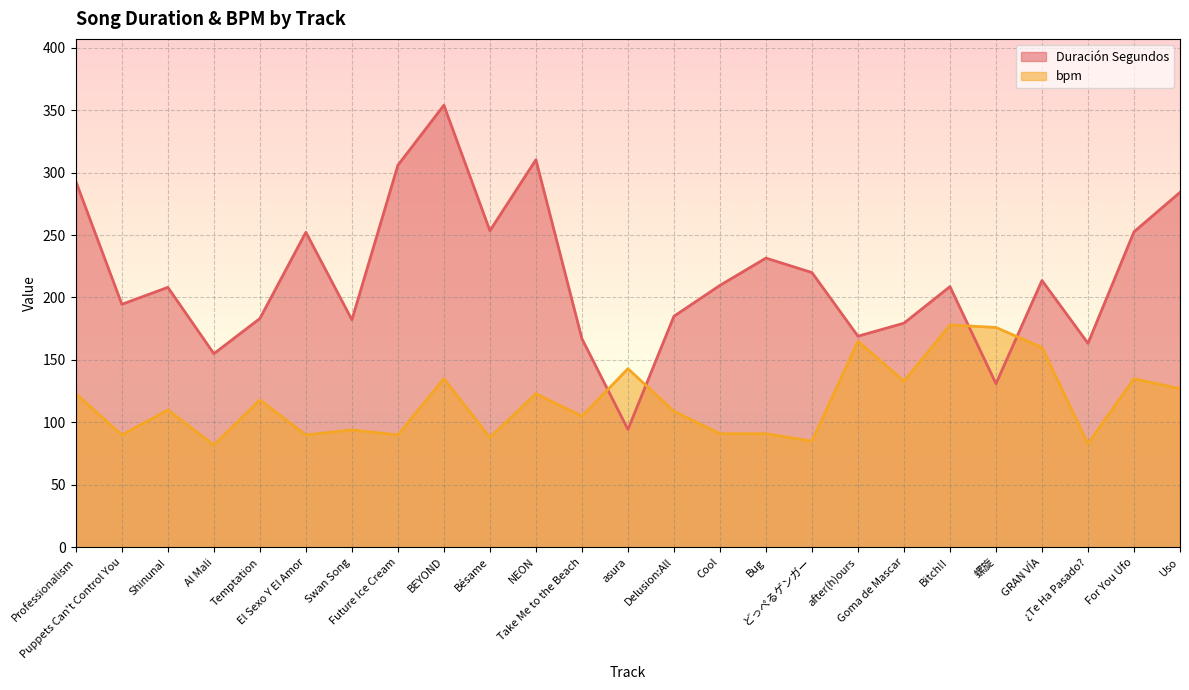

How many values in the bpm series are below 110?

12